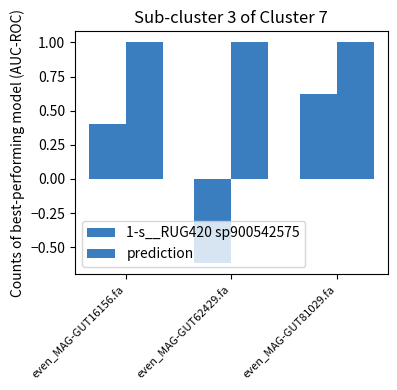

How many values in 1-s__RUG420 sp900542575 are below zero?

1